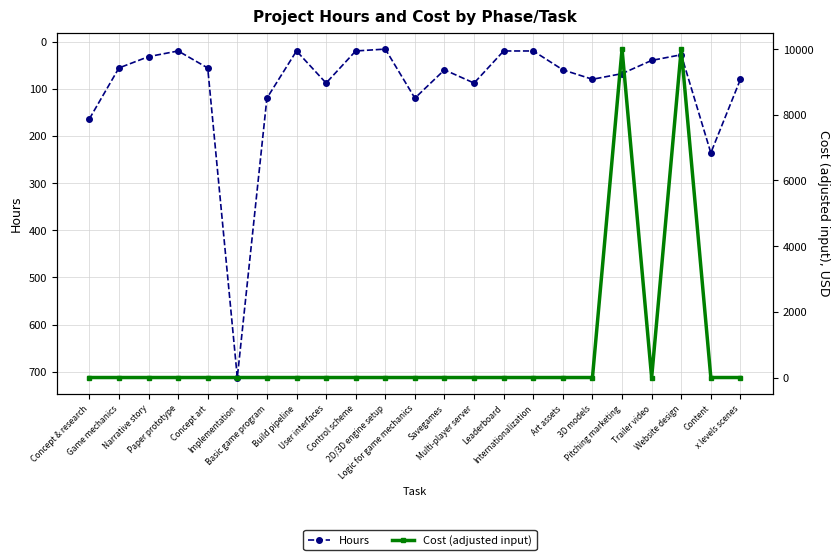

The value of Cost (adjusted input) at Leaderboard is 0. True or false?

True